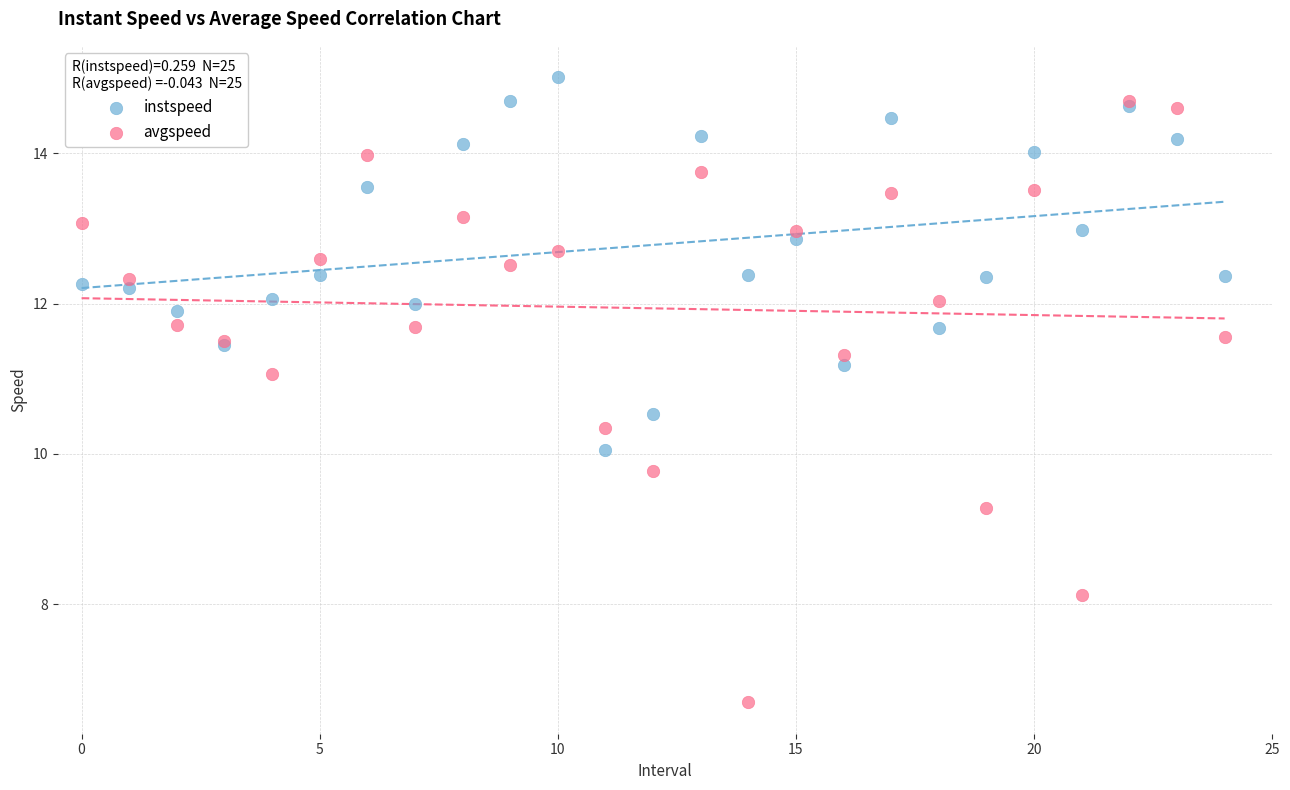

Which series reaches the maximum Y coordinate?

instspeed